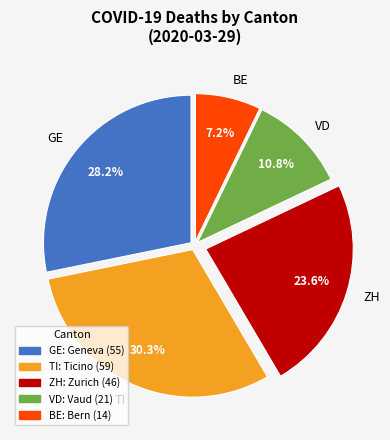

Does GE account for over 50% of the chart?

No